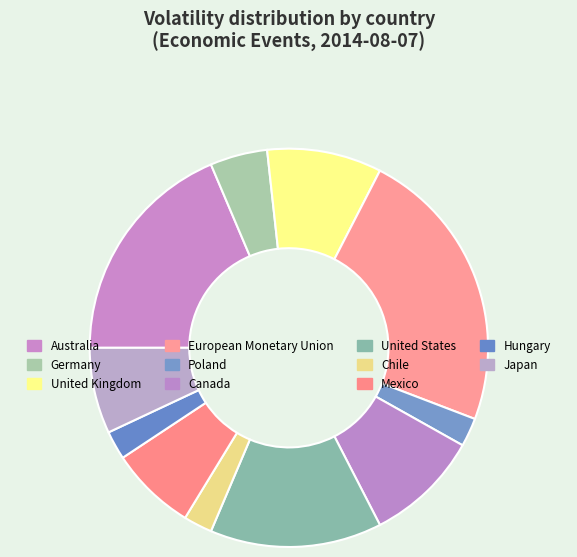

Is Canada the majority of the pie?

No